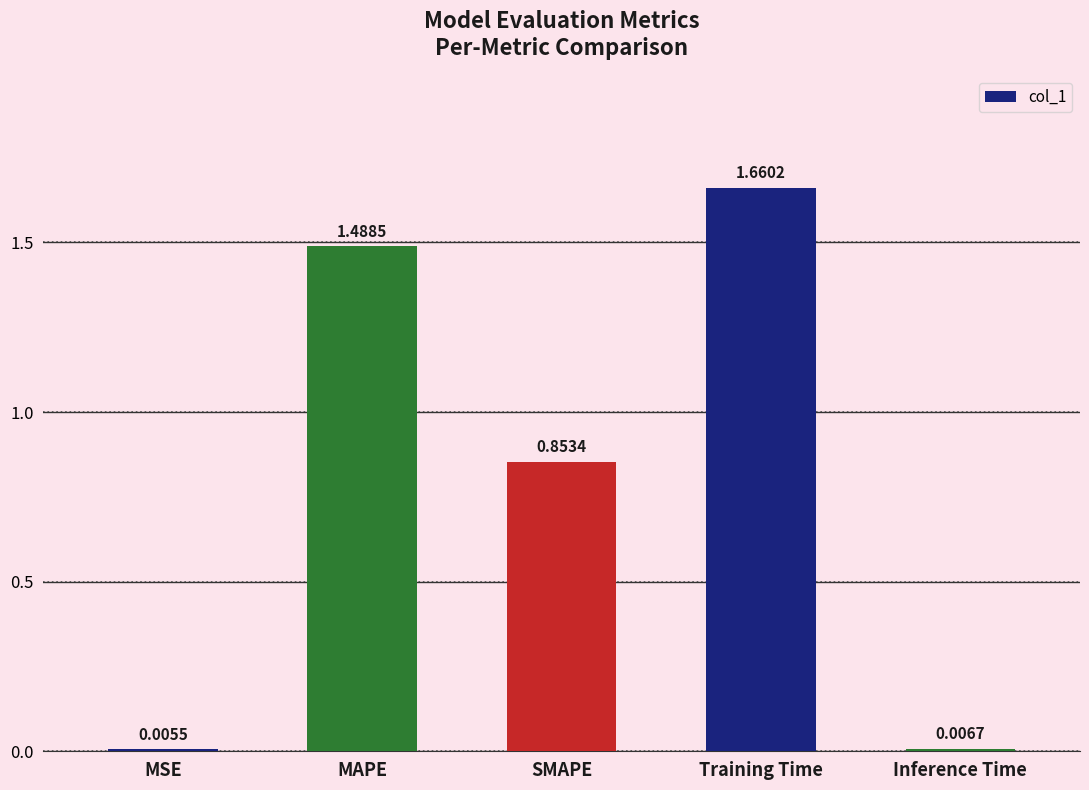

What is the sum of all values?

4.0